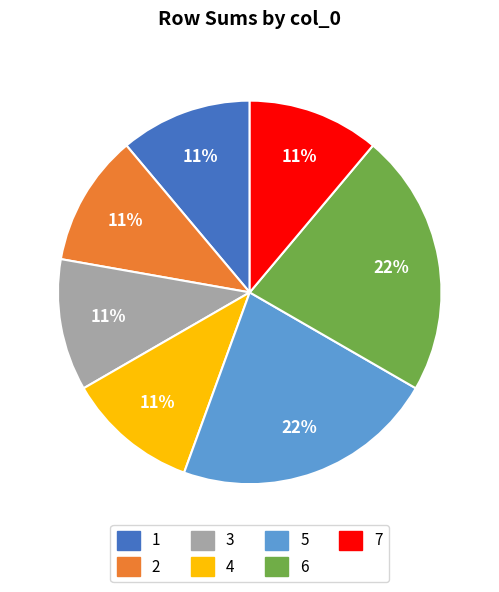

Is the sum of 2 and 4 greater than half?

No